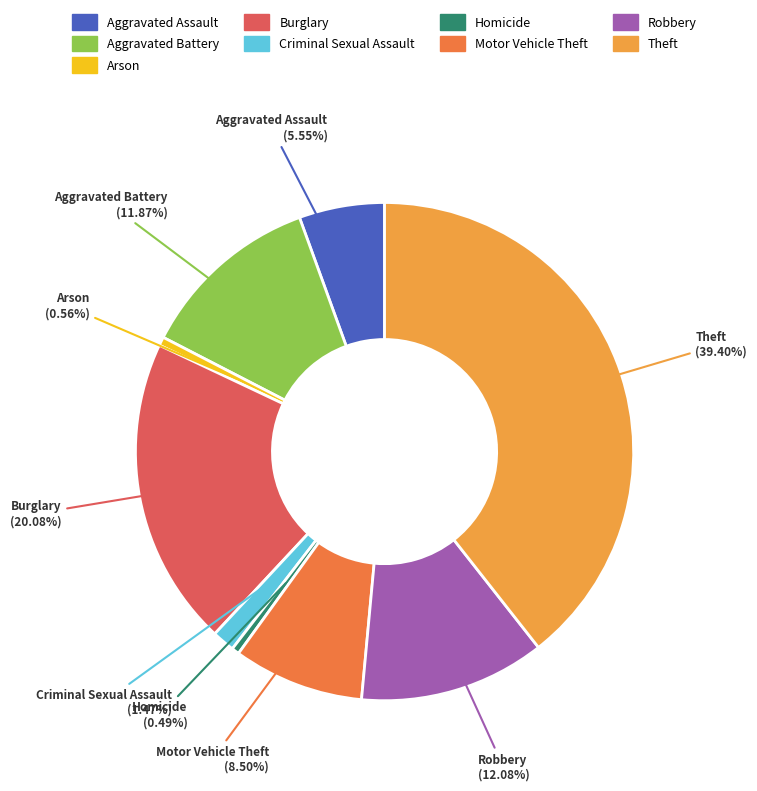

To the nearest percent, what is the difference between the Motor Vehicle Theft and Robbery slice percentages?

4%